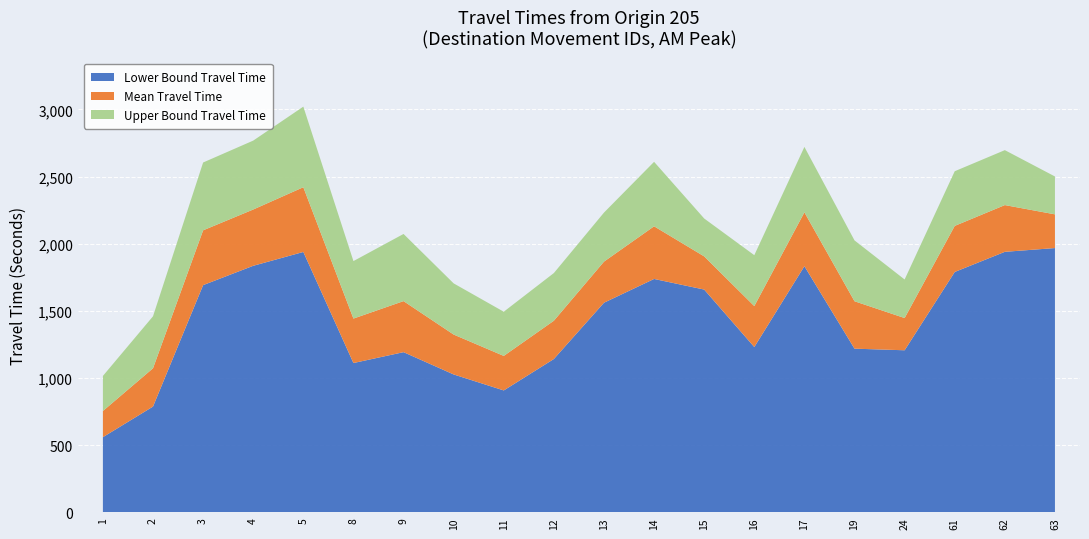

Reading left to right, what are all the values shown in this chart?

Lower Bound Travel Time: 560	788	1692	1836	1939	1112	1193	1027	908	1142	1561	1738	1659	1231	1833	1219	1207	1790	1940	1968
Mean Travel Time: 755	1073	2100	2255	2421	1443	1573	1324	1165	1427	1867	2130	1906	1536	2234	1572	1447	2133	2288	2219
Upper Bound Travel Time: 1016	1460	2605	2768	3021	1871	2073	1705	1494	1782	2232	2610	2188	1915	2721	2025	1734	2540	2697	2501